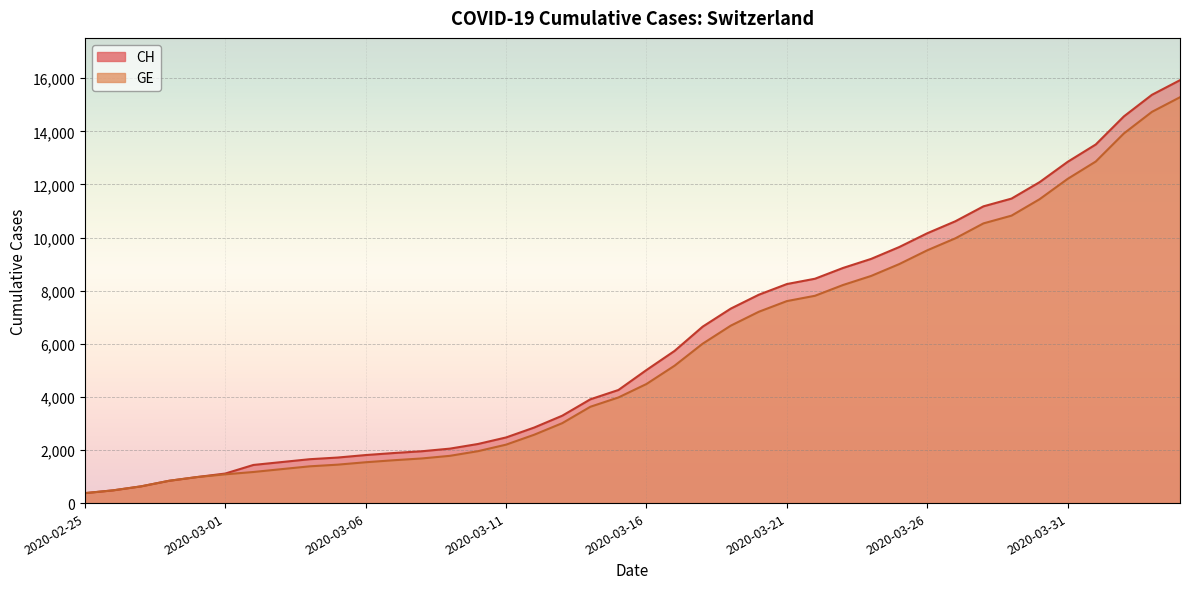

The CH series shows 3908 at 2020-03-14. True or false?

True